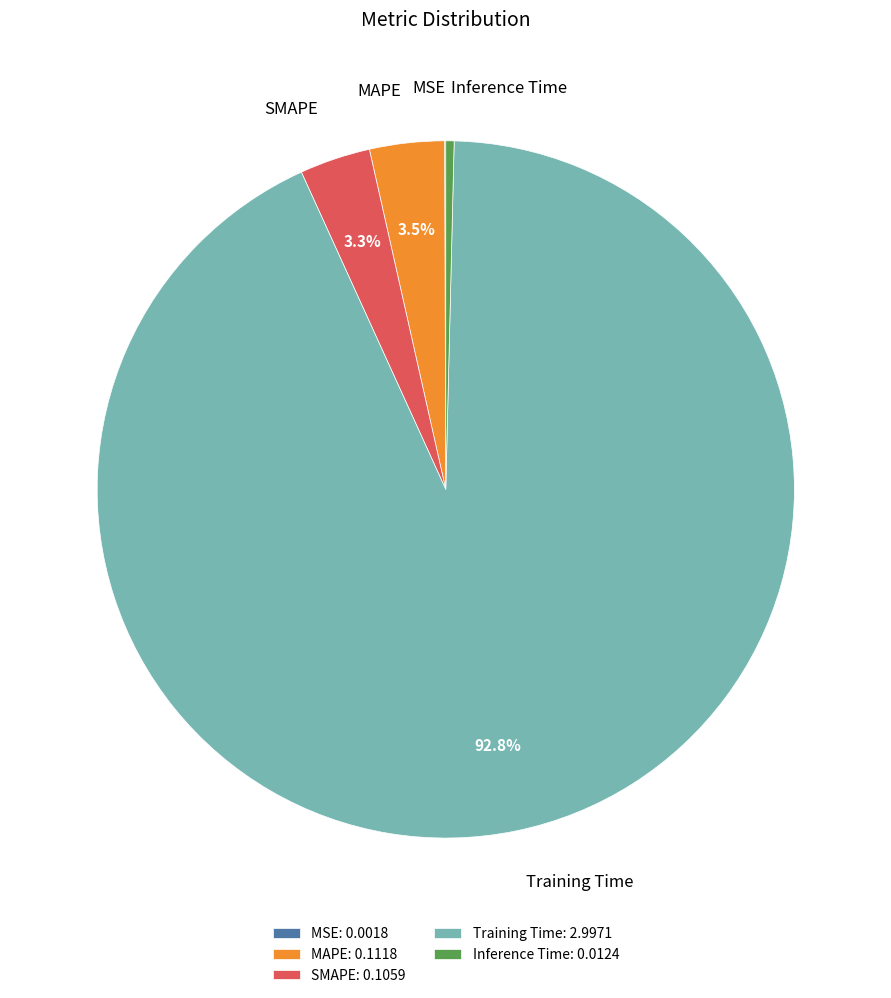

What portion of the pie excludes SMAPE?

96.7%